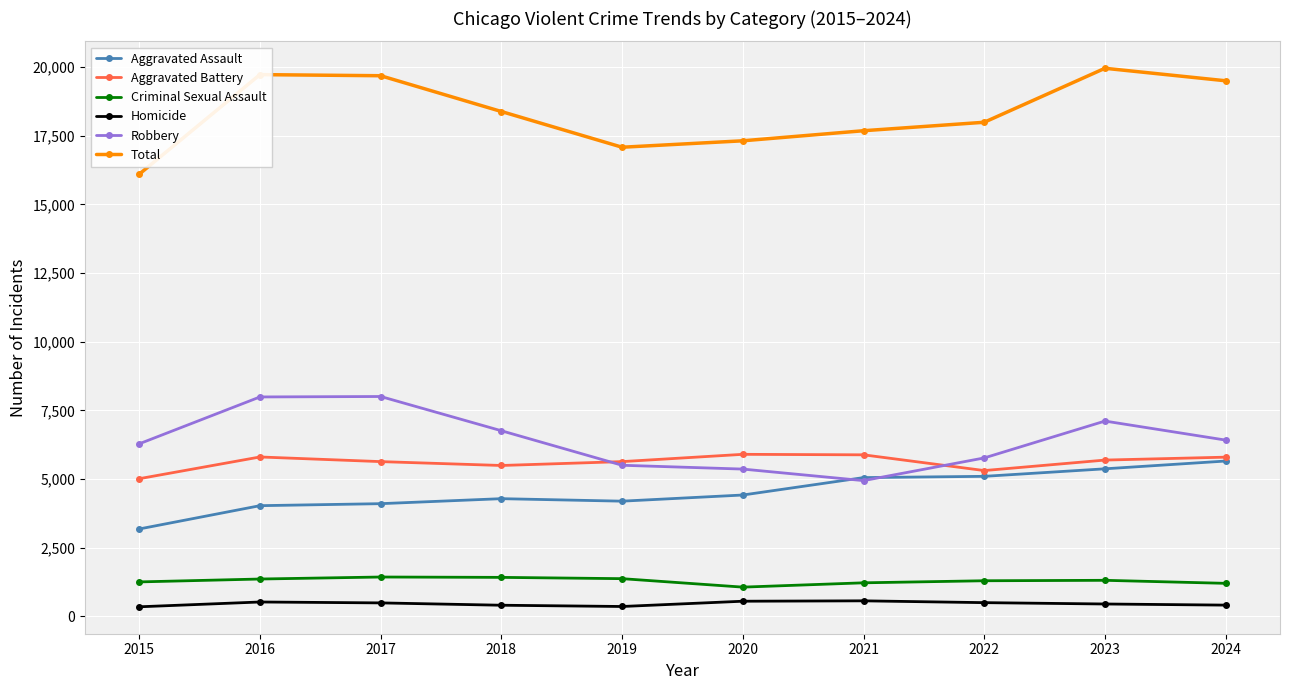

Is the value of Total at 2024 greater than the value of Homicide at 2022?

Yes